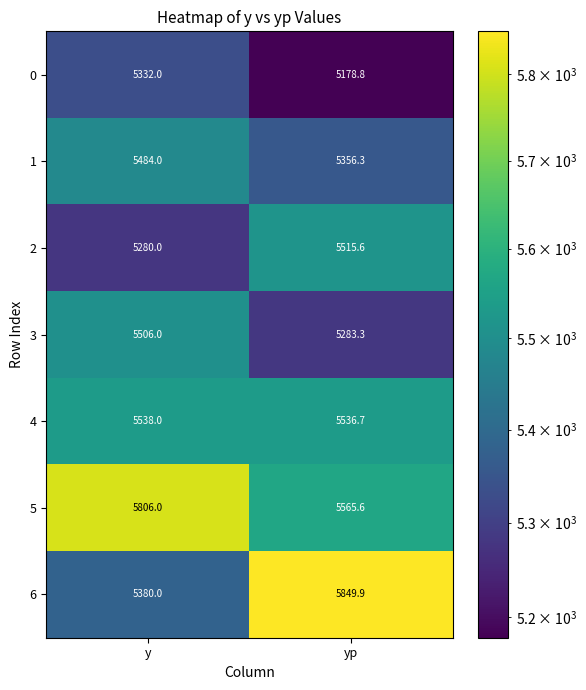

What is the minimum value shown in the chart?

5178.8